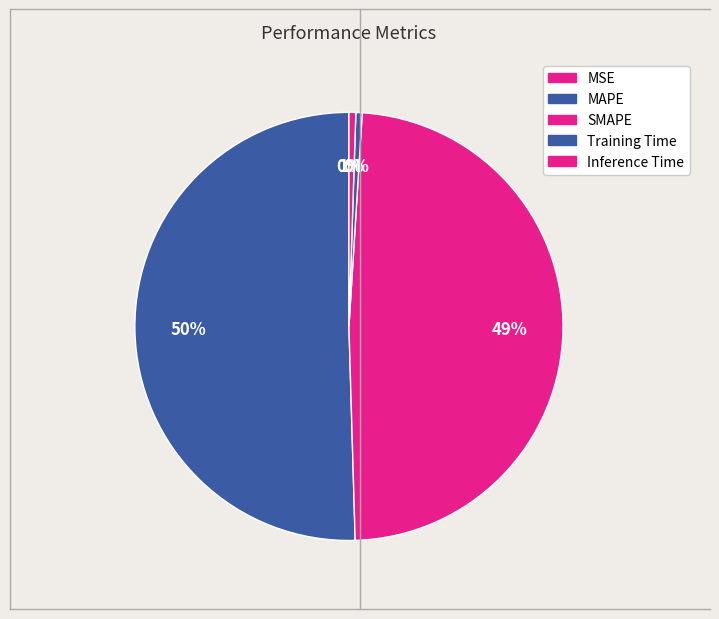

Between MSE and SMAPE, which is larger?

SMAPE